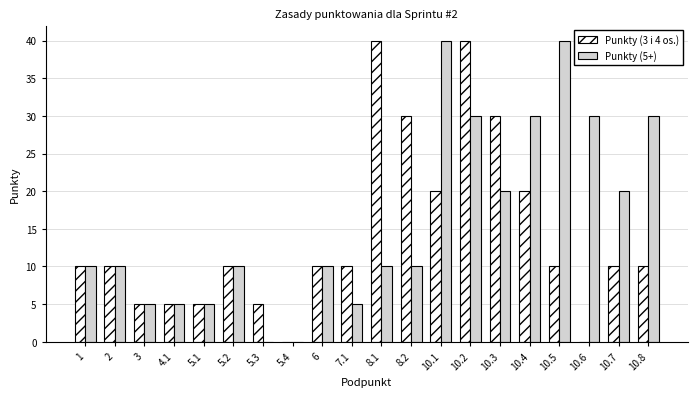

What is the total value across all series at 2?

20